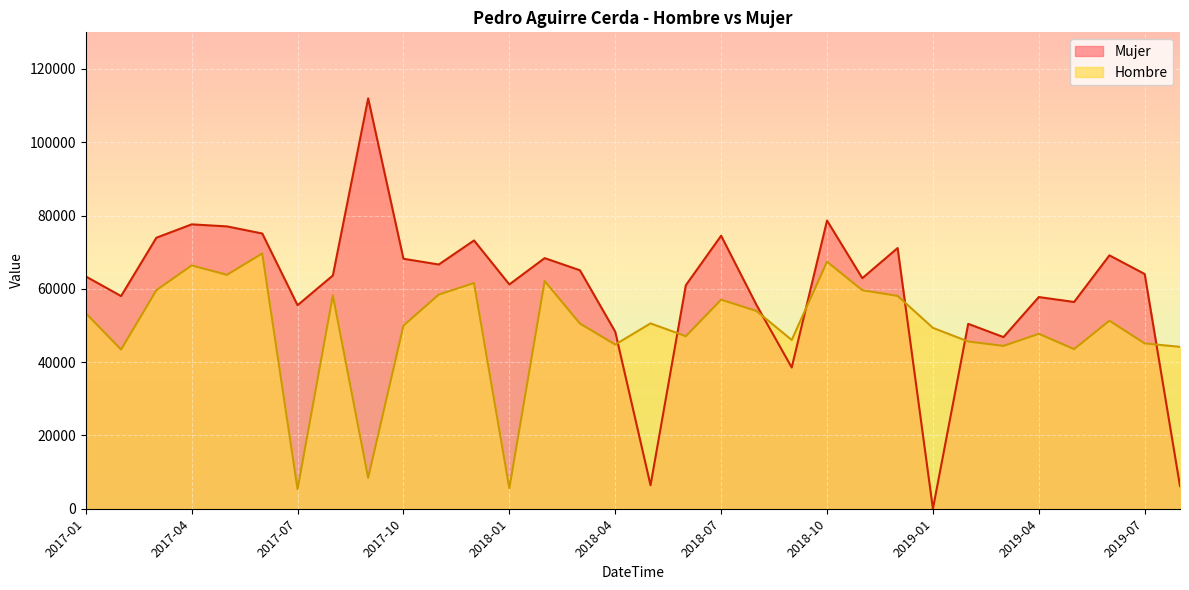

Reading left to right, extract all data points from this chart.

Hombre: 53374	43429	59623	66401	63827	69654	5341	58222	8429	49971	58435	61584	5586	62134	50533	44809	50581	47075	57045	53967	46054	67406	59625	58074	49353	45635	44432	47737	43551	51311	45117	44173
Mujer: 63394	58031	73949	77599	77045	75099	55538	63643	111981	68212	66645	73204	61207	68385	65068	48298	6406	60993	74498	55639	38543	78639	62913	71137	6	50452	46836	57767	56415	69141	64049	6173